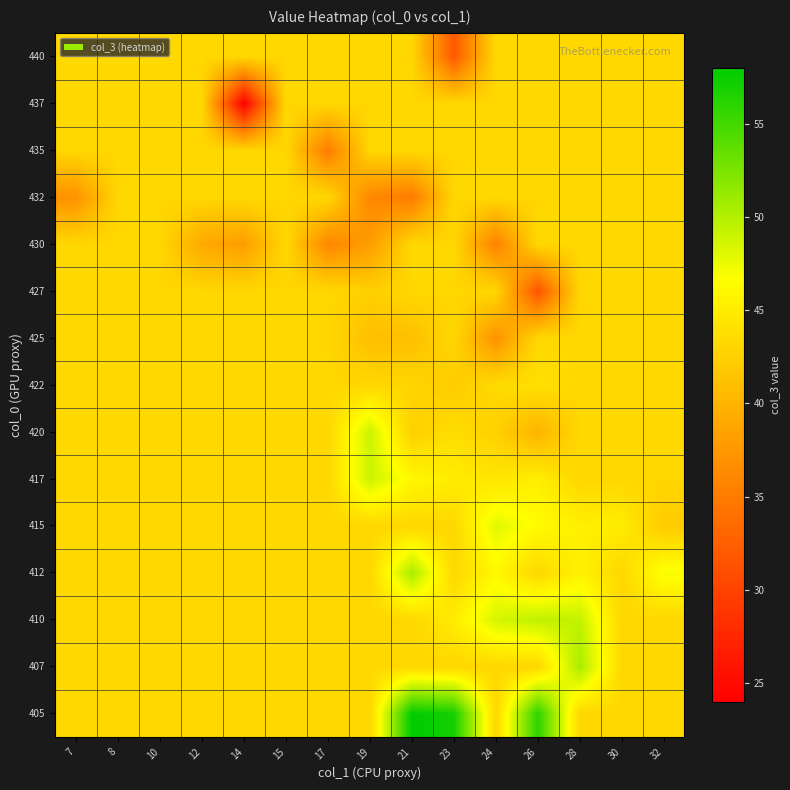

Which has a higher value, 21 or 23?

21